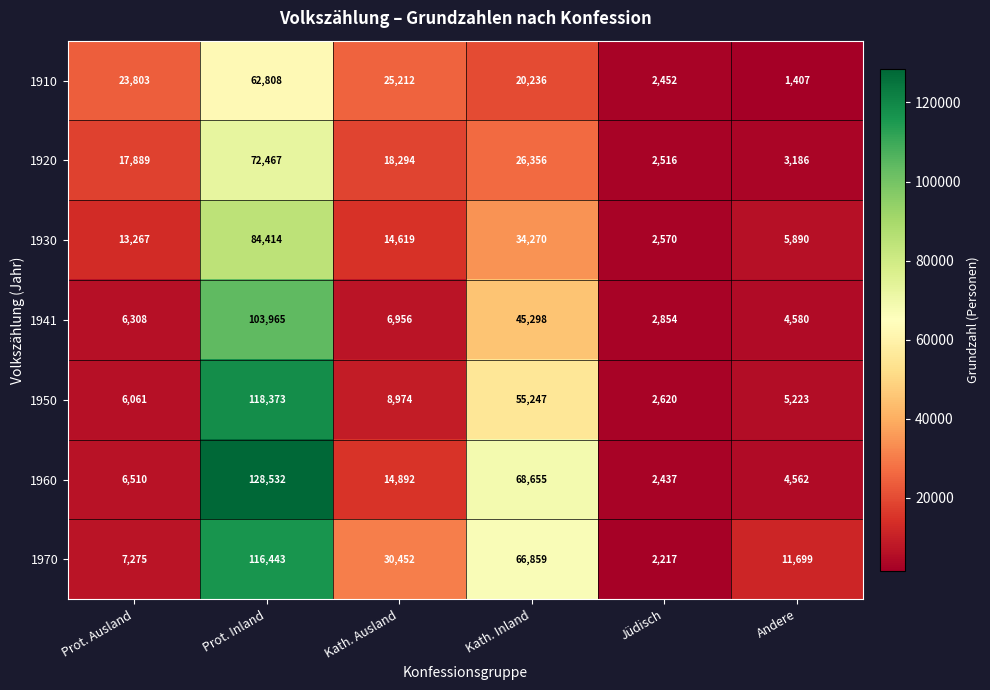

What is the difference between the highest and lowest values at Jüdisch?

637